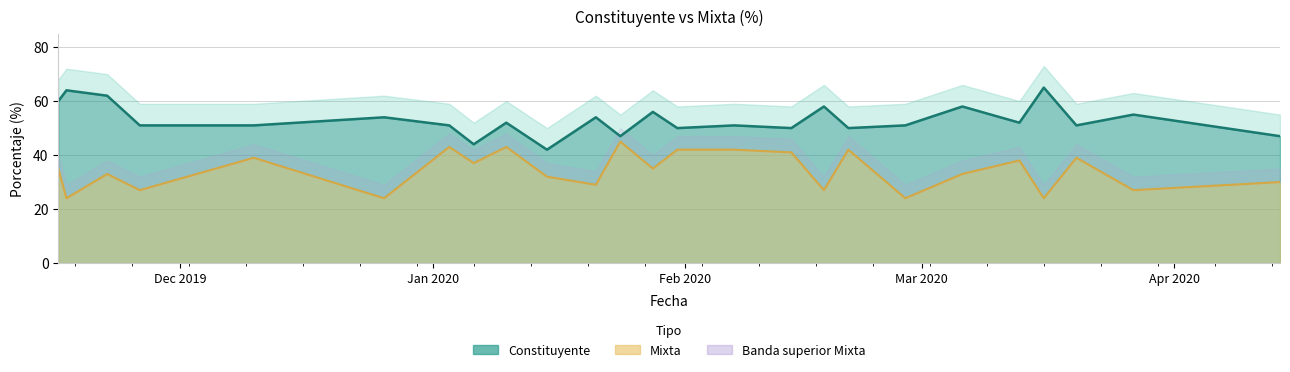

At which category is the sum across all series the highest?

16/11/2019